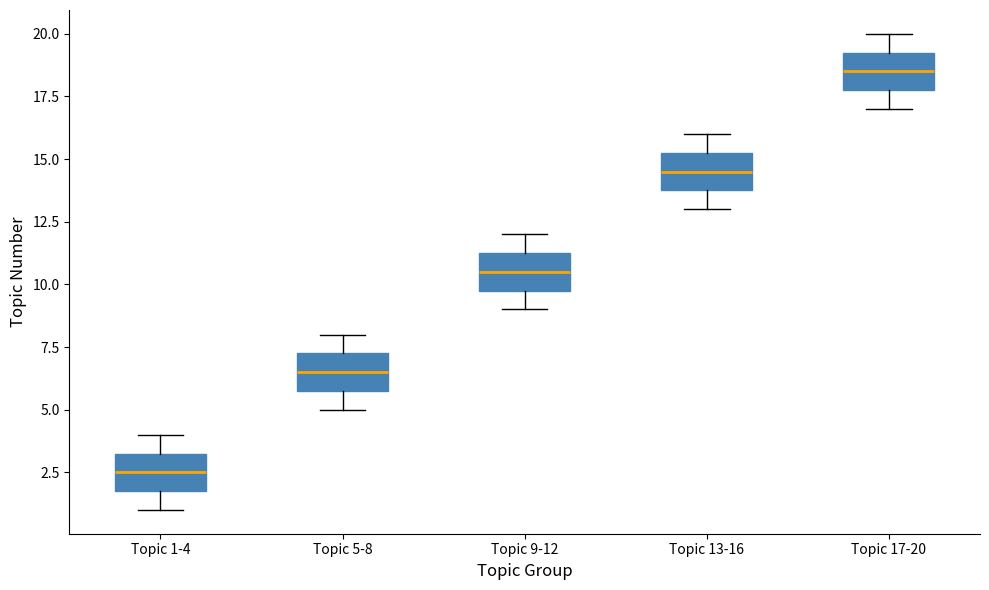

Which box's median line is the lowest?

Topic 1-4